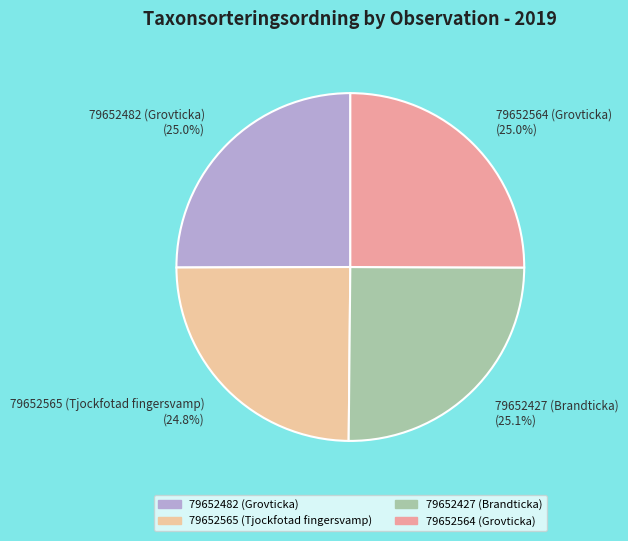

To the nearest percent, what percentage of the pie is 79652565 (Tjockfotad fingersvamp)?

25%